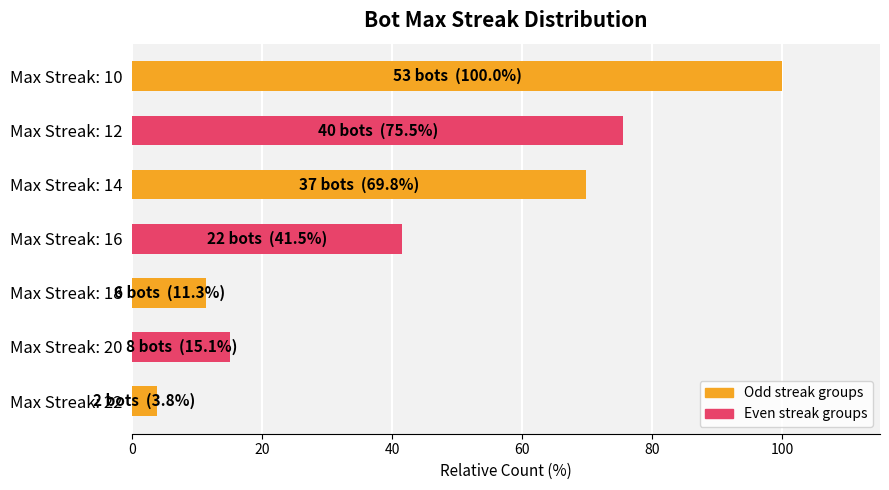

What is the average value?

45.3